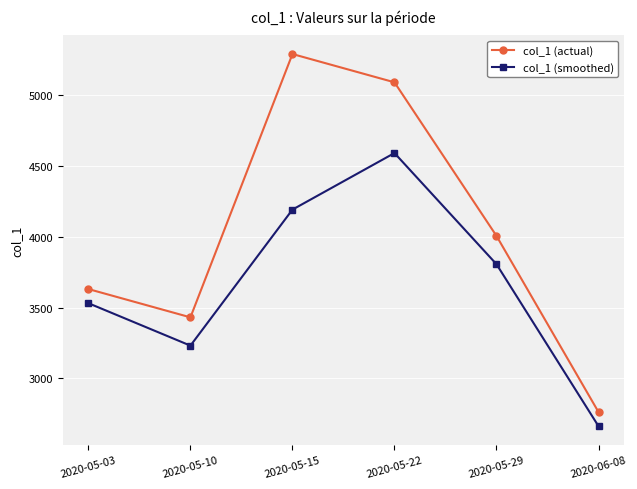

What is the total value across all series at 2020-05-29?

7814.3